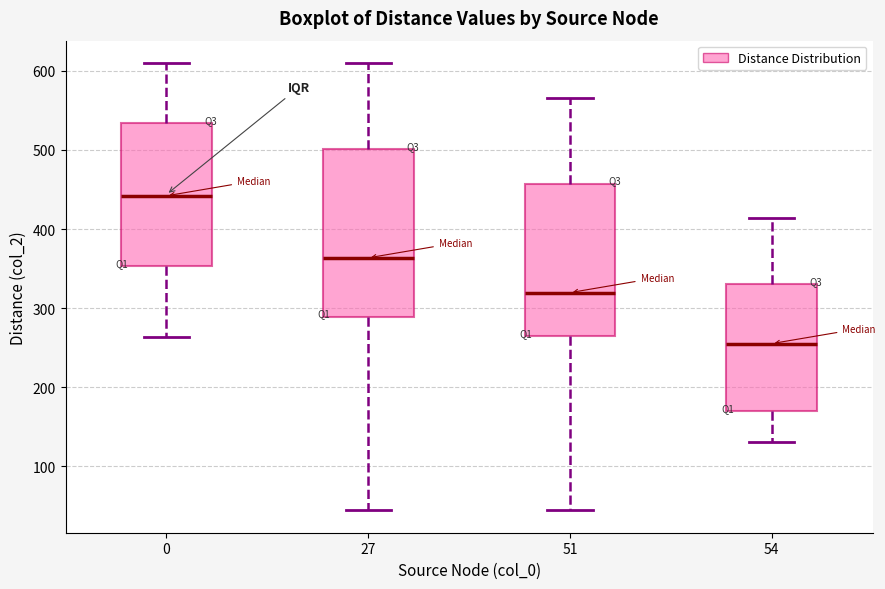

Reading left to right, transcribe this box plot: for each box, give where its median line is, the range the box spans, and where its two whiskers end, as read against the y-axis. The values are not printed on the chart, so give them approximately, as read against the axis.

0: median 440, box 350 to 530, whiskers 260 to 610
27: median 360, box 290 to 500, whiskers 40 to 610
51: median 320, box 260 to 460, whiskers 40 to 570
54: median 260, box 170 to 330, whiskers 130 to 410